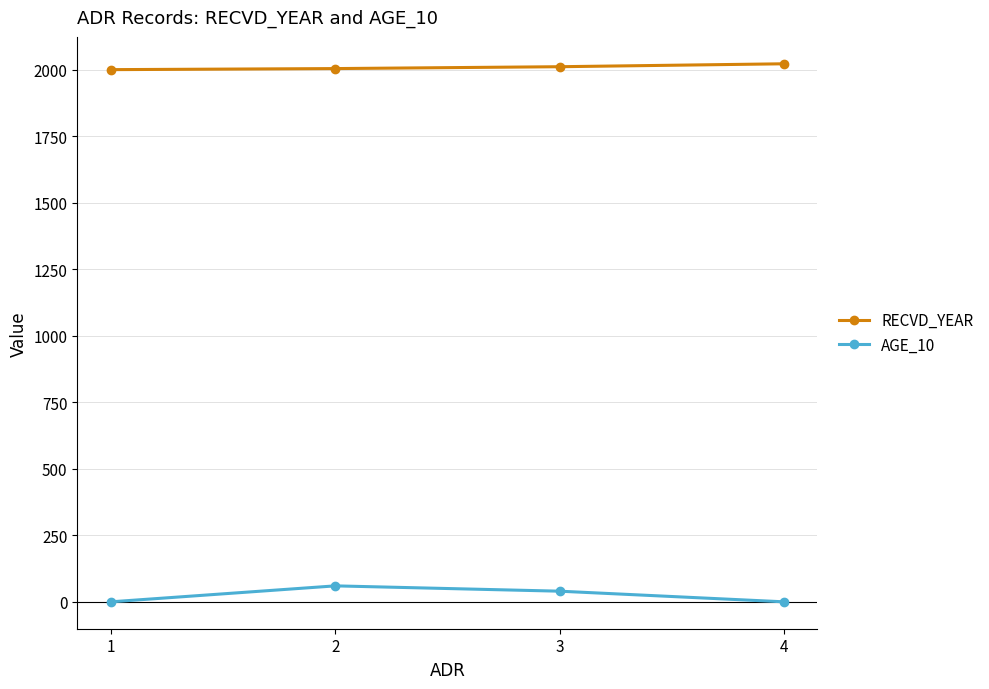

How many data points in RECVD_YEAR are less than 2012?

2